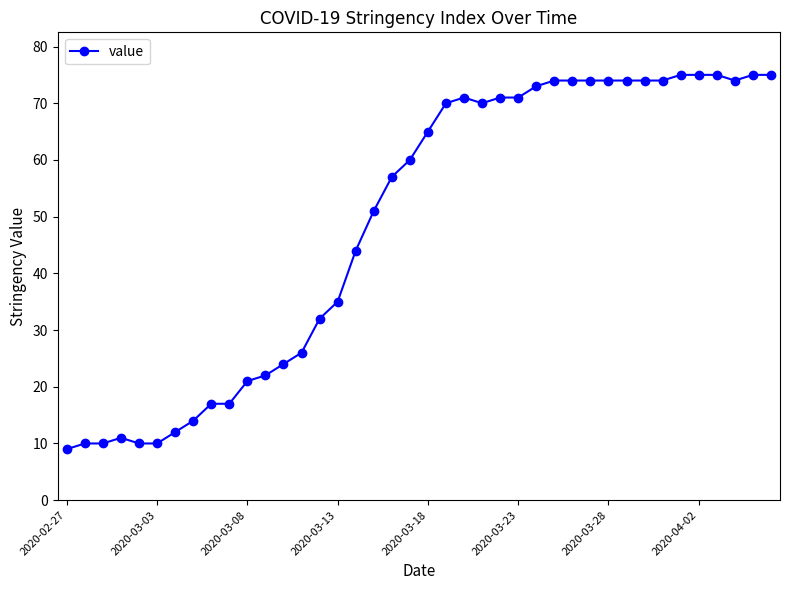

What is the greatest value displayed?

75